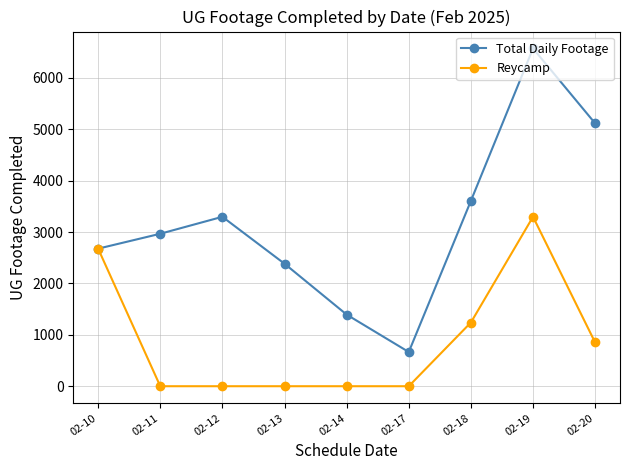

Between 02-17 and 02-18, which series saw the biggest shift?

Total Daily Footage